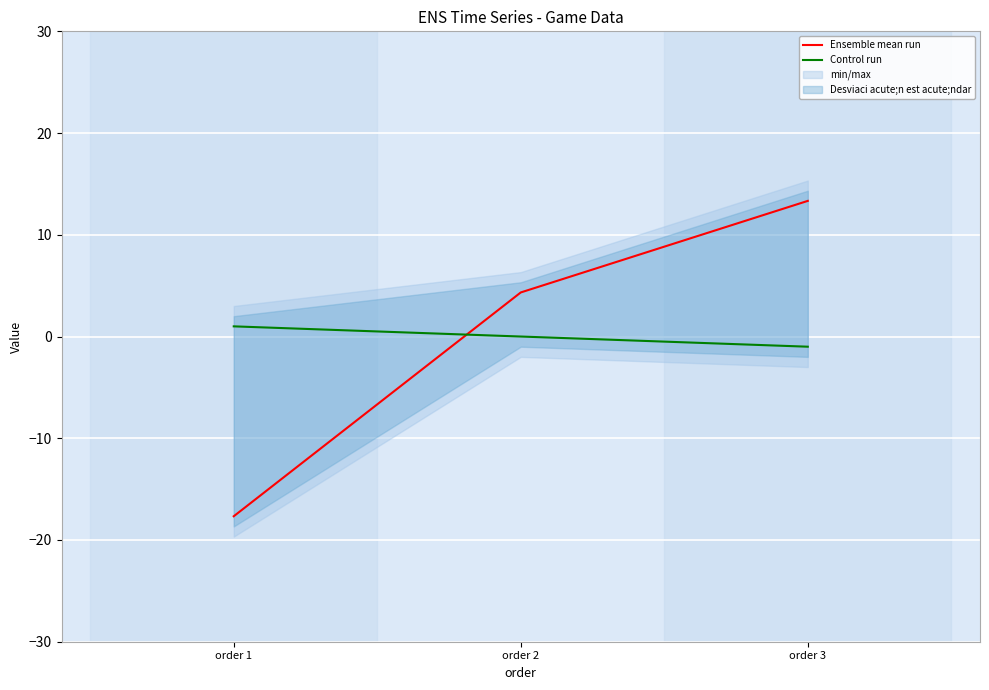

What is the sum of the Control run values at order 2 and order 3?

-1.0